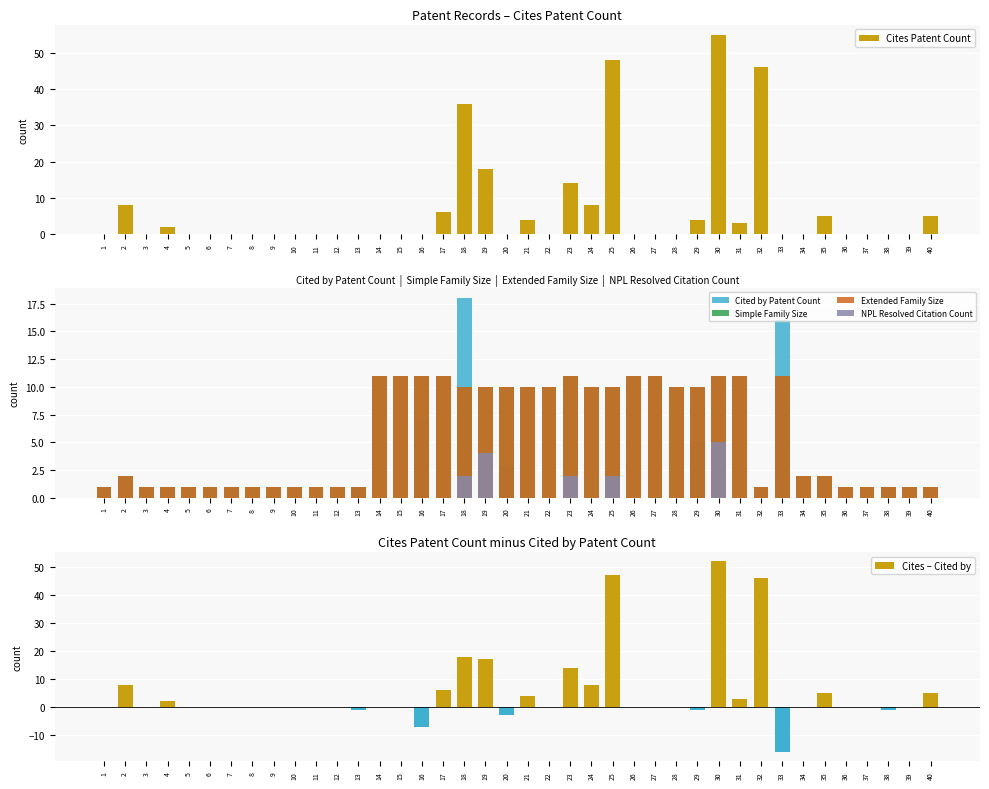

How many groups of bars are there?

40